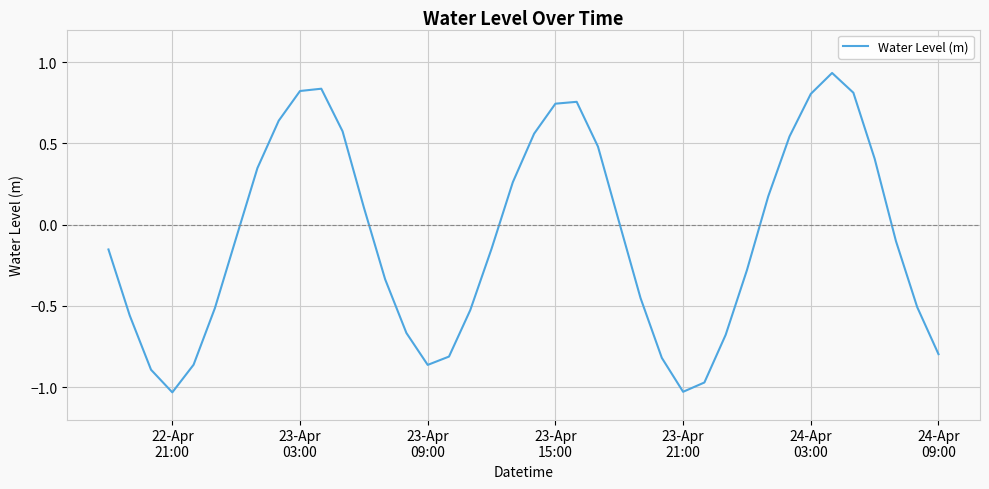

What is the difference between the maximum and minimum values?

2.0